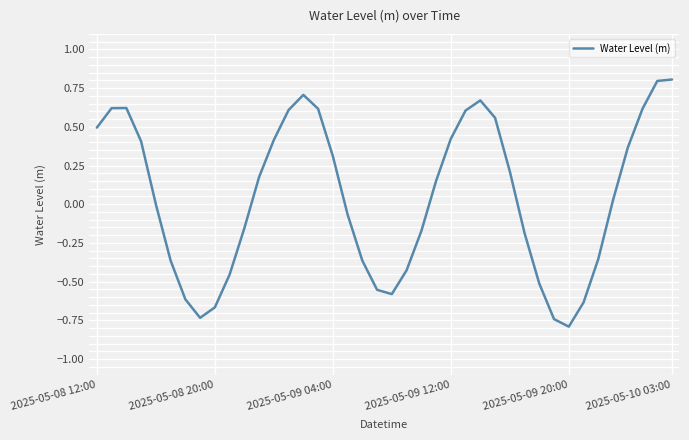

How many lines are shown in the chart?

1